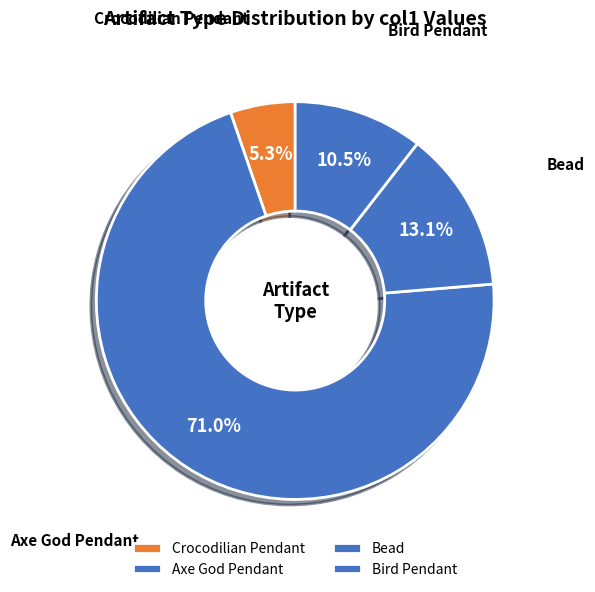

To the nearest percent, what is the combined percentage of Axe God Pendant and Crocodilian Pendant?

76%